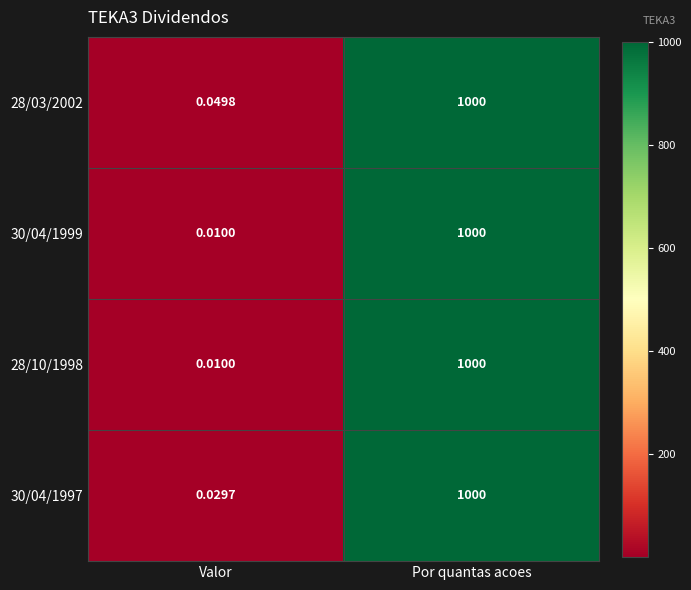

List the labels in order of 28/10/1998 value, smallest first.

Valor, Por quantas acoes